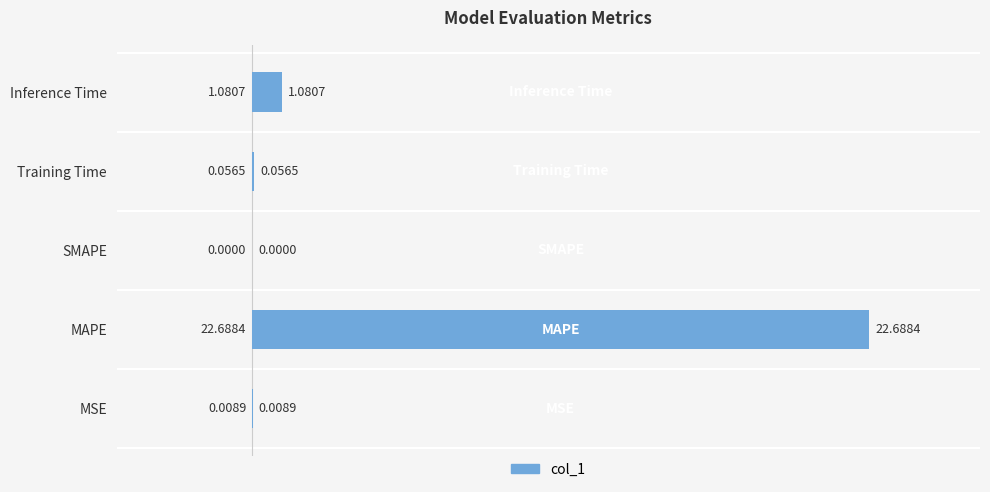

How many categories are shown in the chart?

5